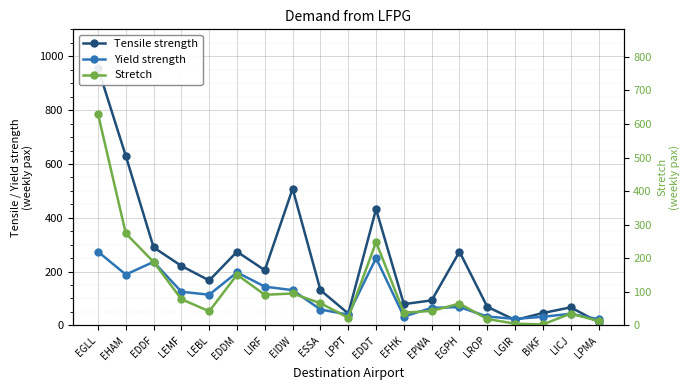

Is the value of Tensile strength at EGLL greater than the value of Stretch at LEMF?

Yes